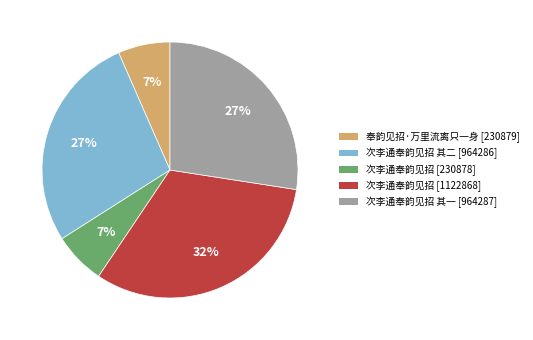

Is there a majority slice in this chart?

No